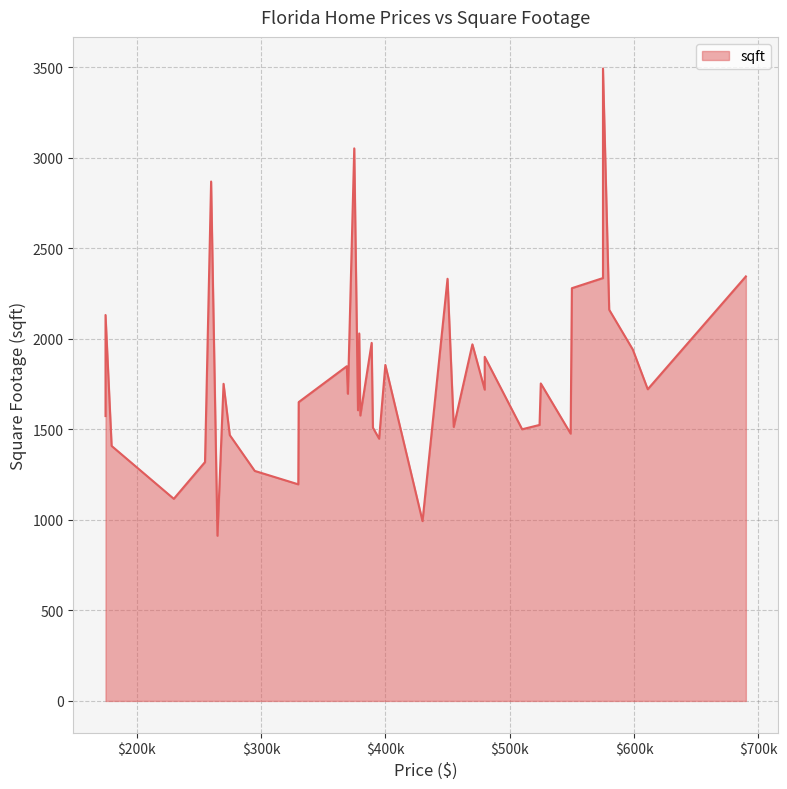

What is the ratio of the value at 599000 to the value at 390000?

1.3